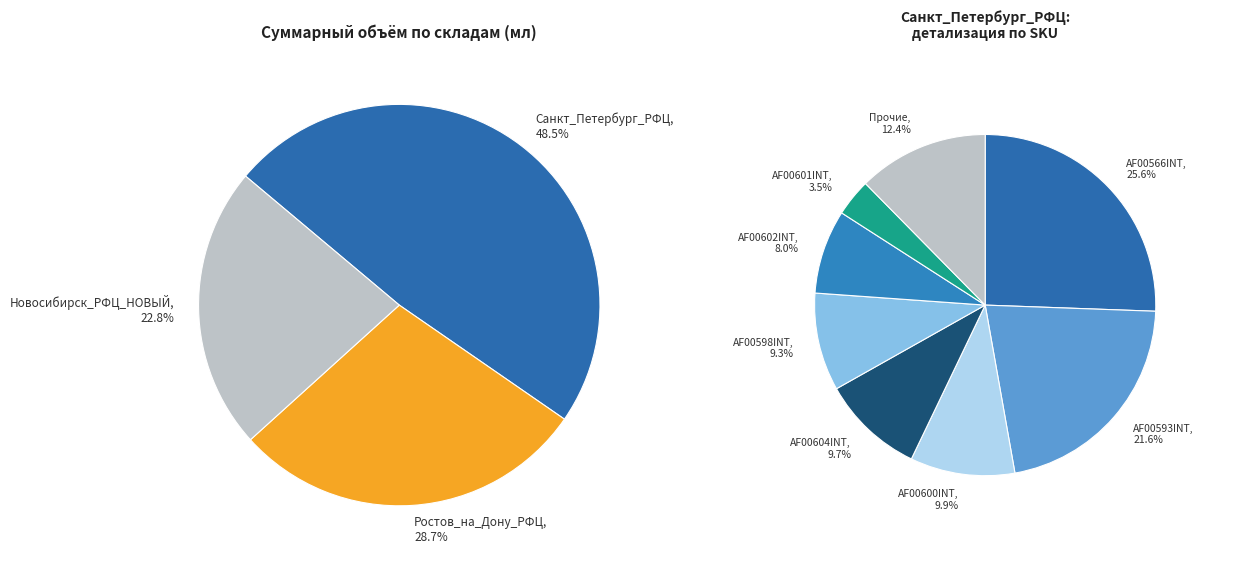

Is there any slice that represents more than half of the pie?

No